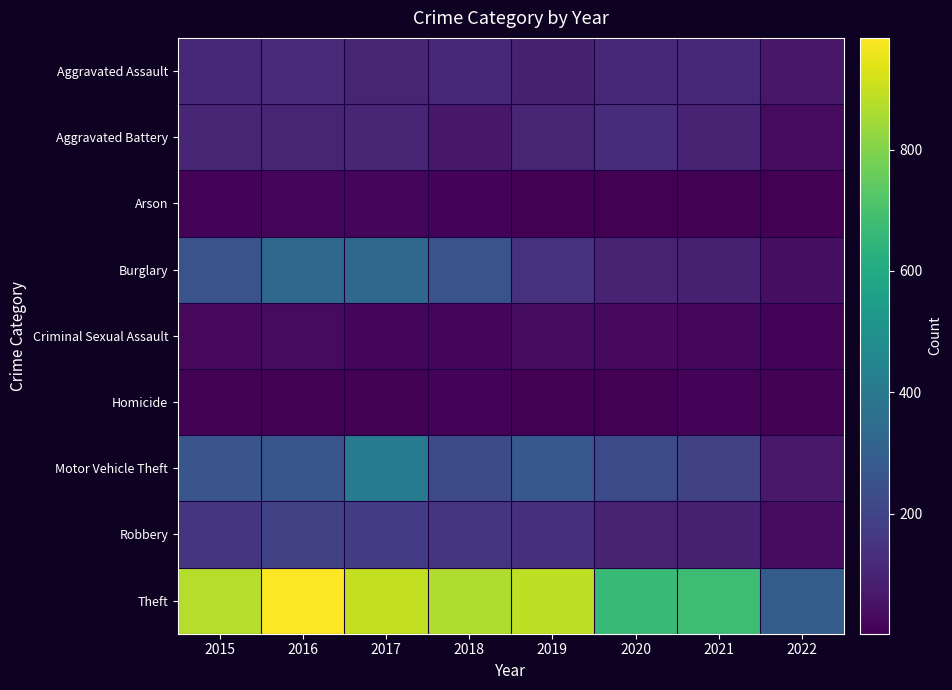

What is the spread (max minus min) of values at 2016?

977